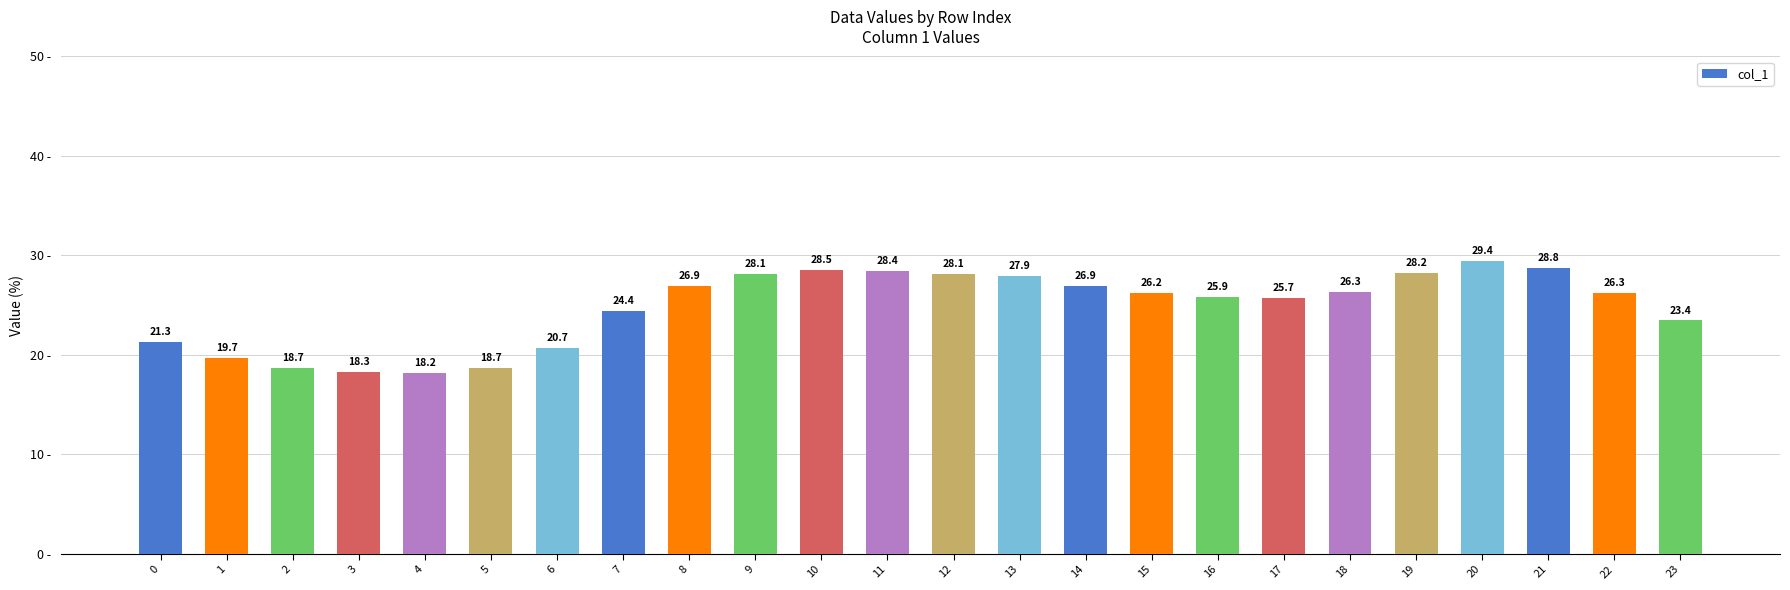

What is the approximate value at 22?

26.3